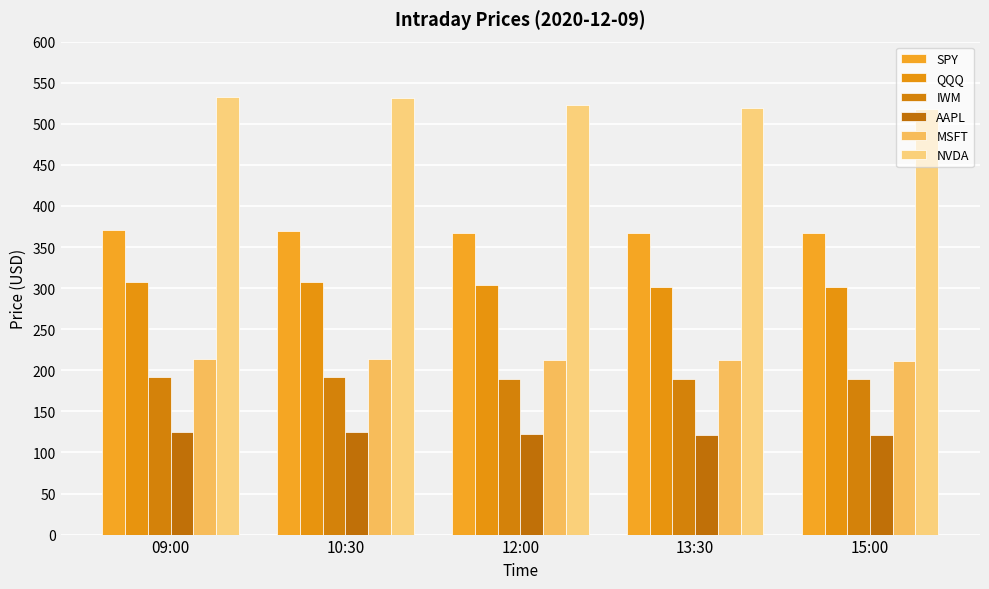

Which series has the widest spread of values?

NVDA